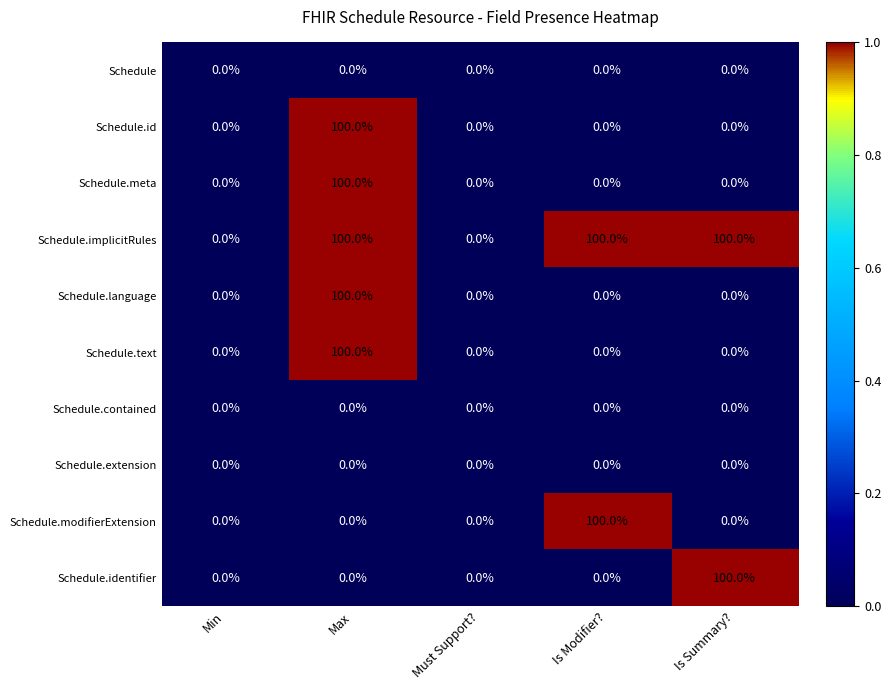

Which series has the largest total across all categories?

Schedule.implicitRules